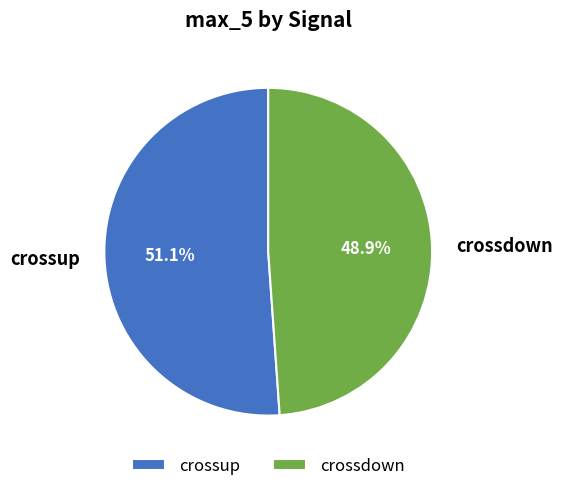

To the nearest percent, what percentage of the pie is crossup?

51%